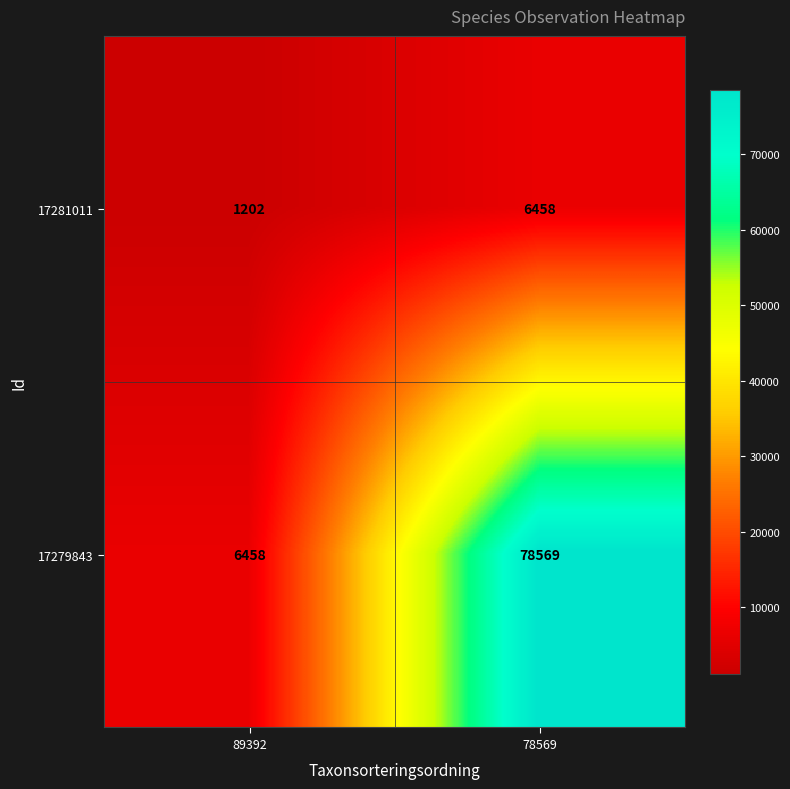

Reading right to left, list all the values displayed in this chart.

17281011: 78569=6458	89392=1202
17279843: 78569=78569	89392=6458